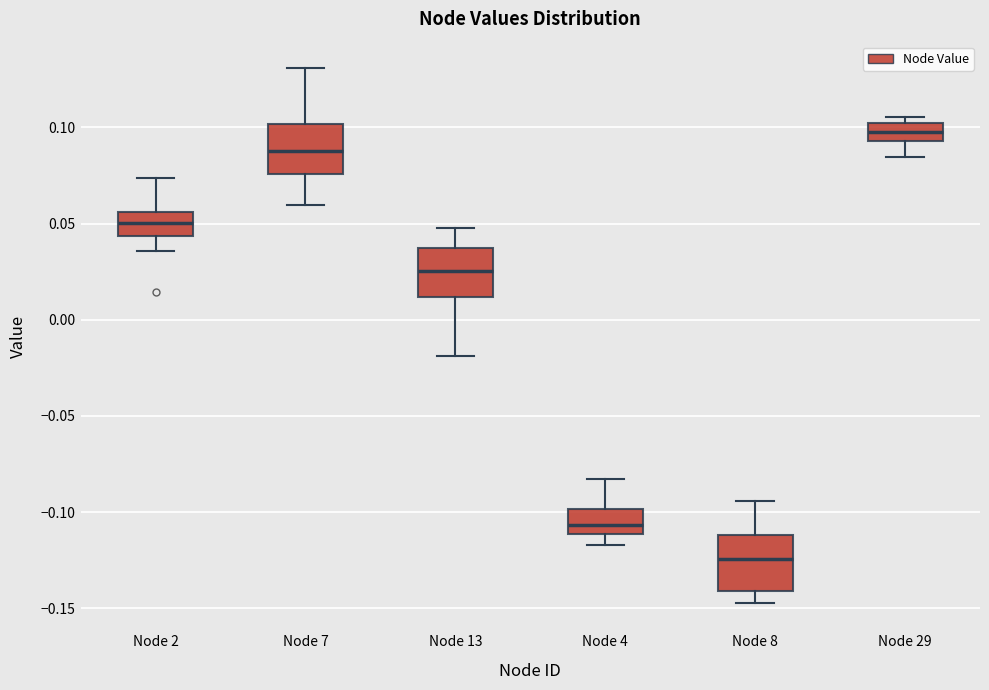

Where does the upper whisker of the box for Node 7 end on the y-axis? The values are not printed on the chart, so give them approximately, as read against the axis.

0.130